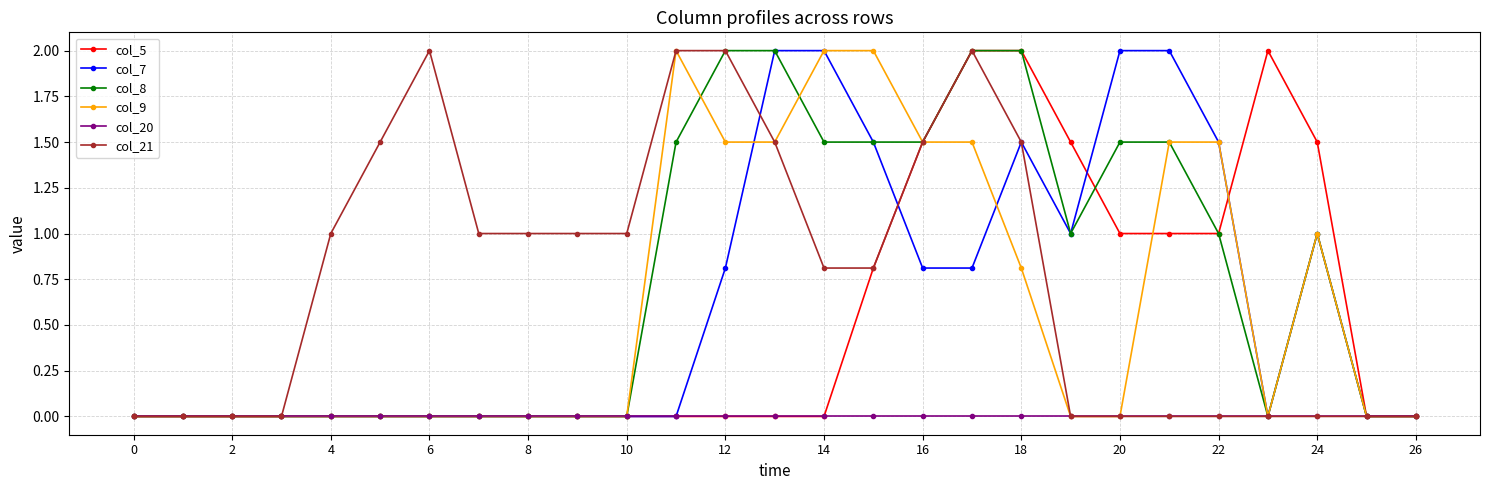

What is the greatest value displayed?

2.0